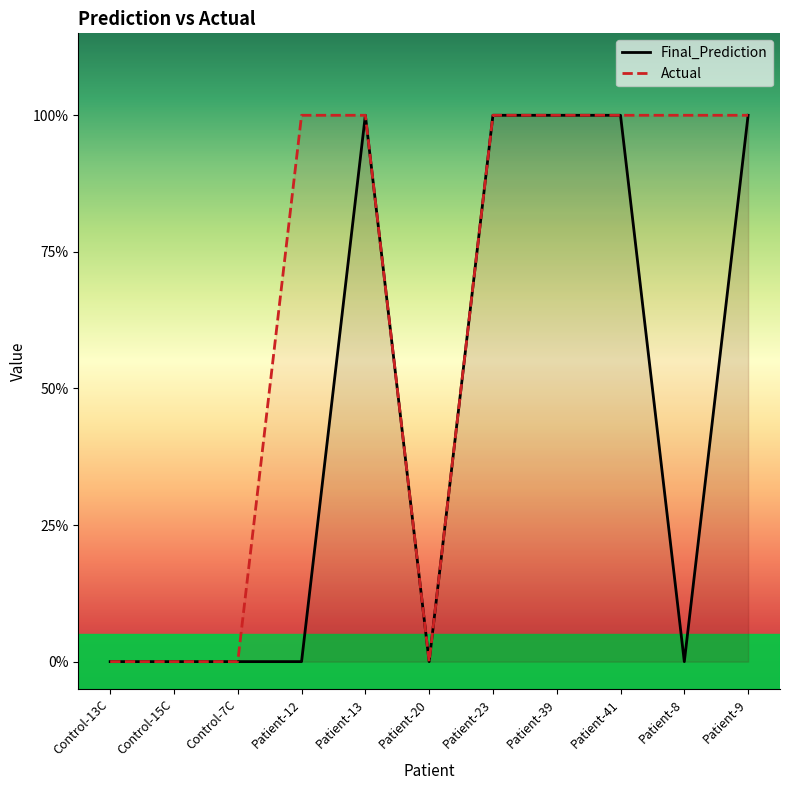

True or false: Actual has a value of 1 at Patient-12.

True